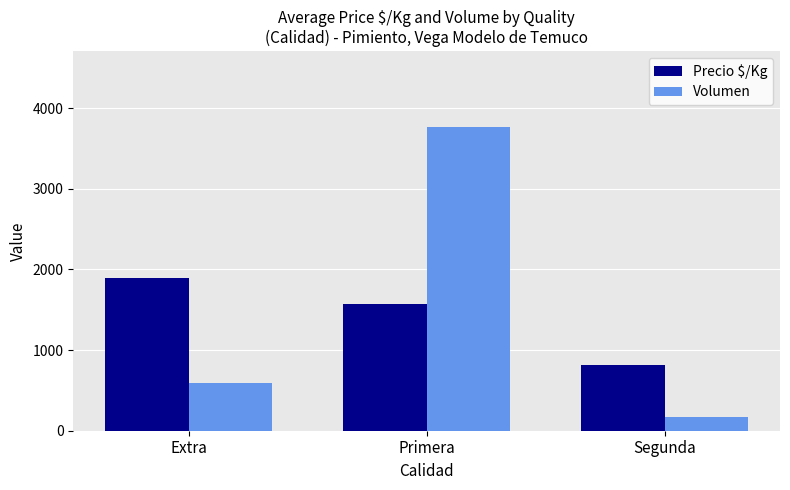

The Volumen series shows 343 at Extra. True or false?

False